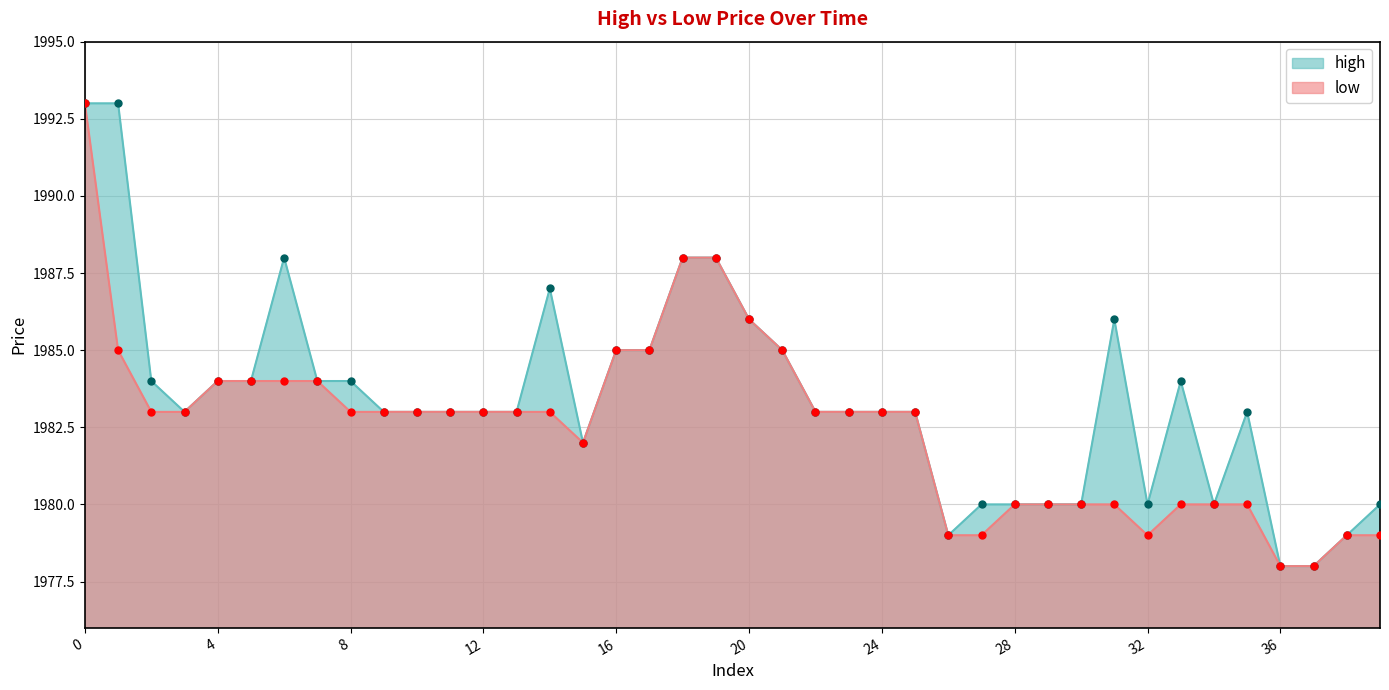

Which series has the largest Y range (max minus min)?

high